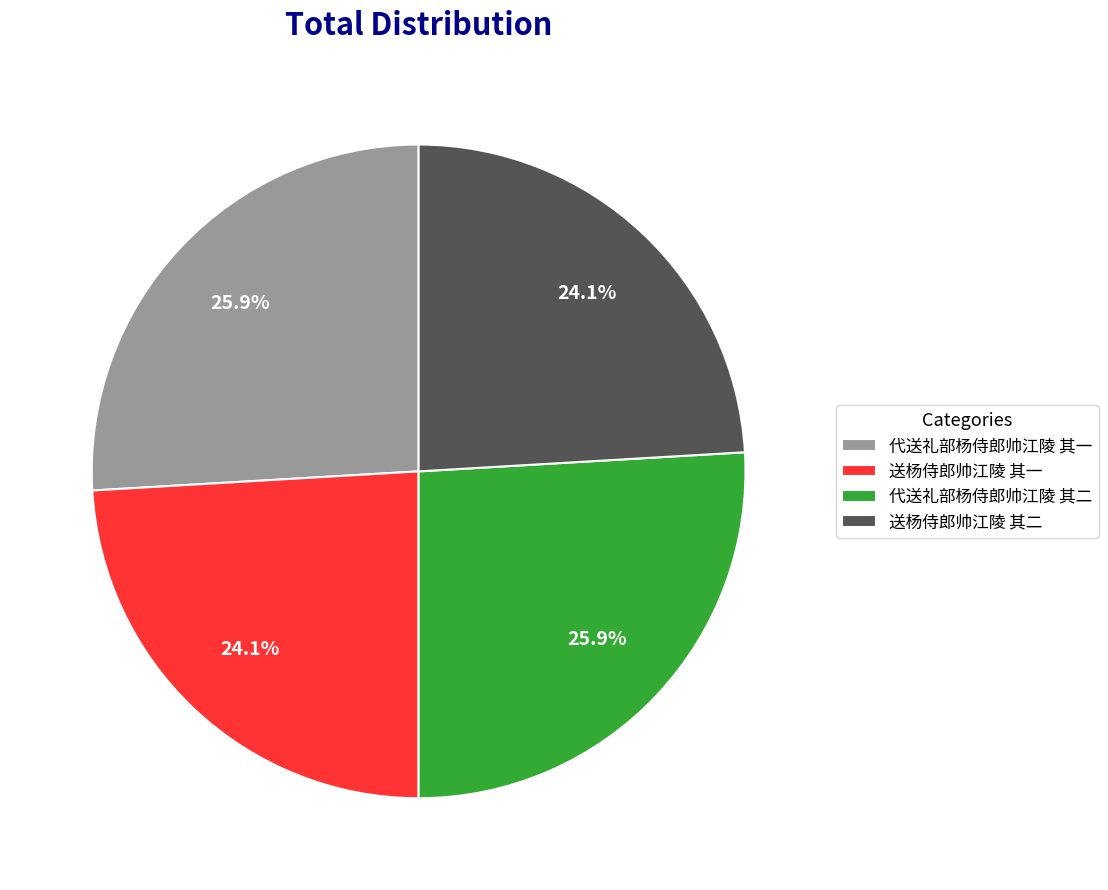

Does 送杨侍郎帅江陵 其二 account for over 50% of the chart?

No